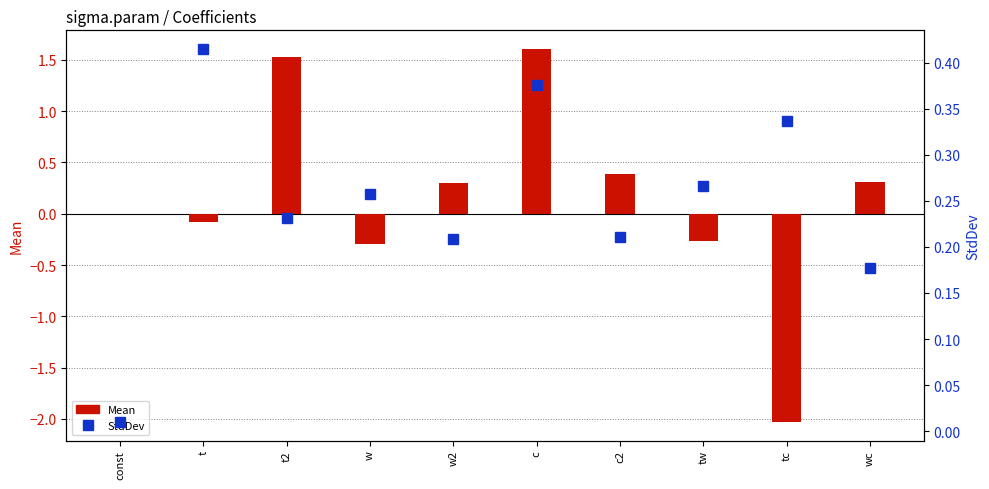

What position from the right is tw?

3